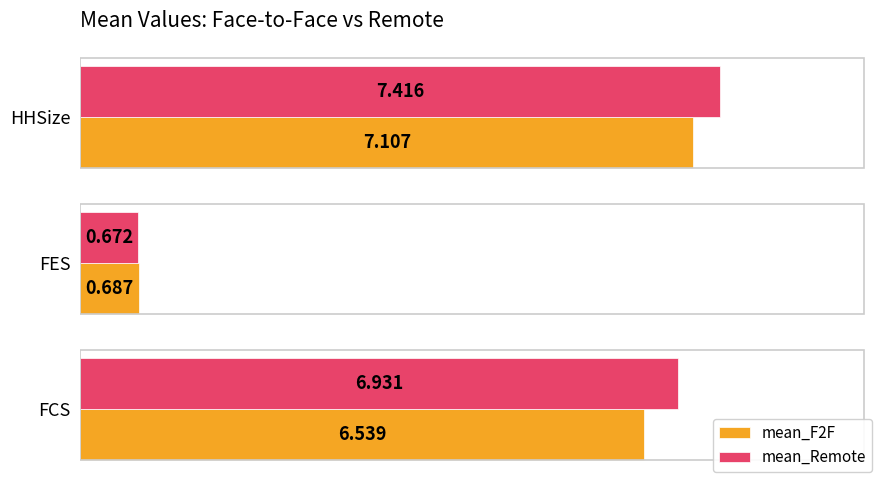

Rank the categories by mean_Remote value from highest to lowest.

HHSize, FCS, FES